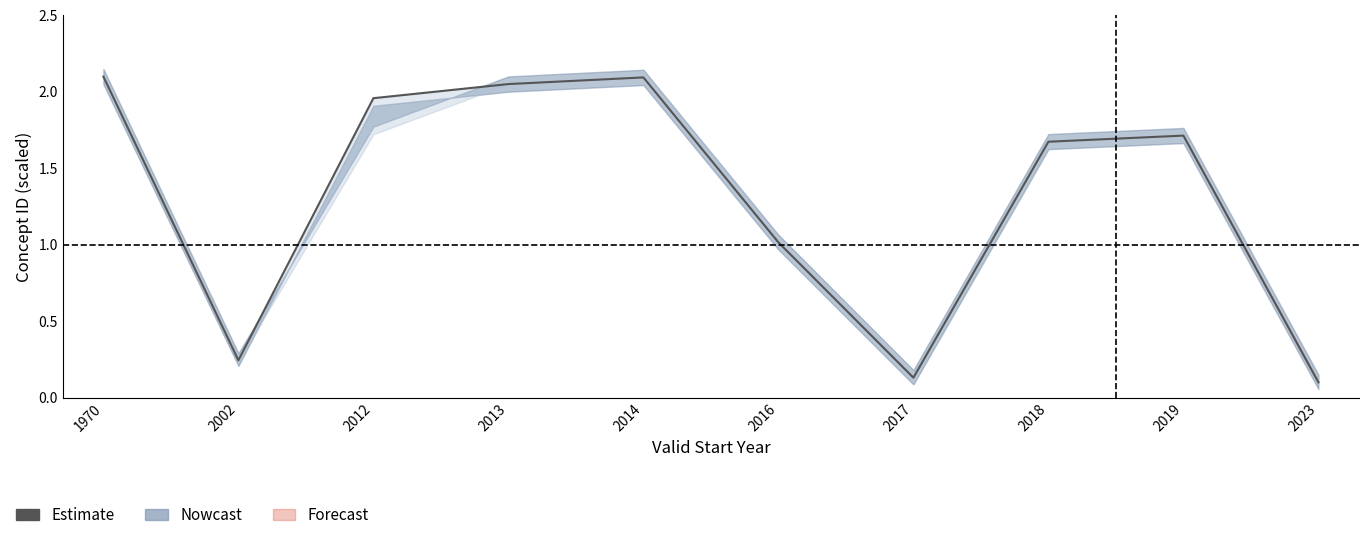

Is it true that the value at 2002 is 0.1?

False